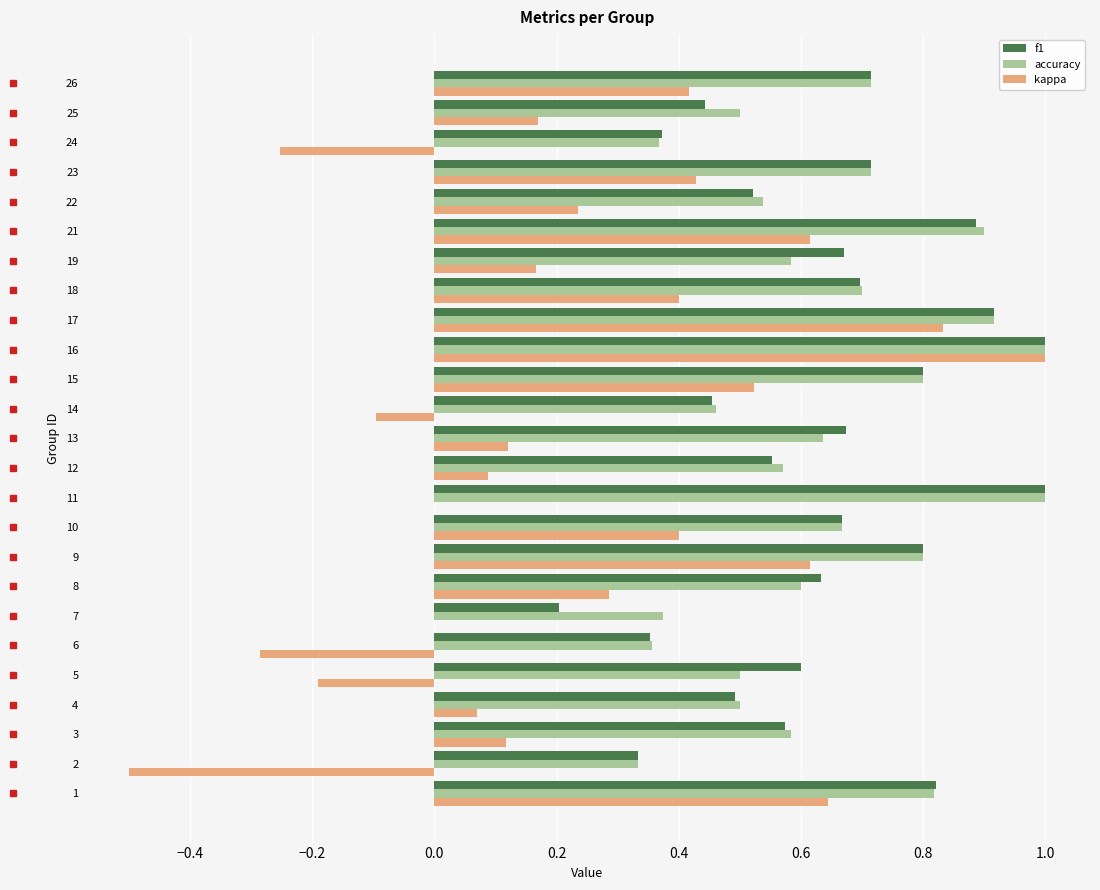

What is the sum of the accuracy values at 3 and 8?

1.2